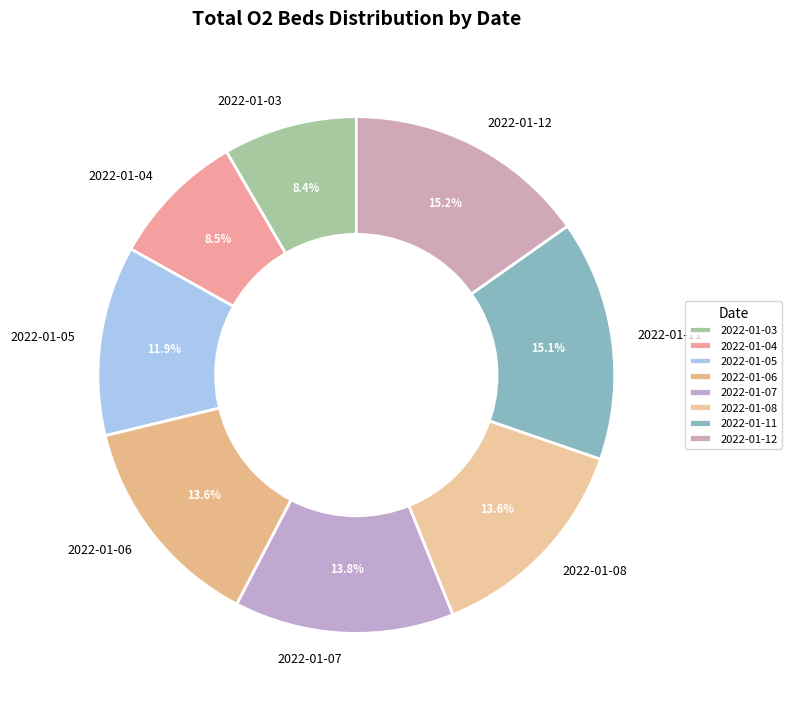

Which has a higher value, 2022-01-12 or 2022-01-05?

2022-01-12